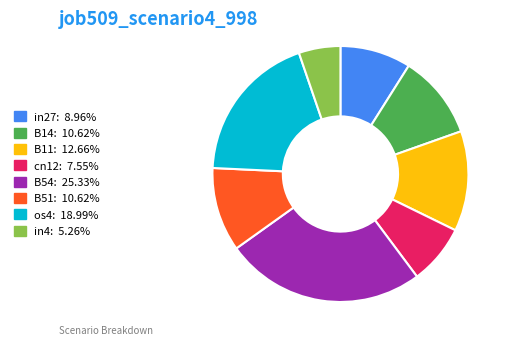

Count the number of slices in the pie.

8